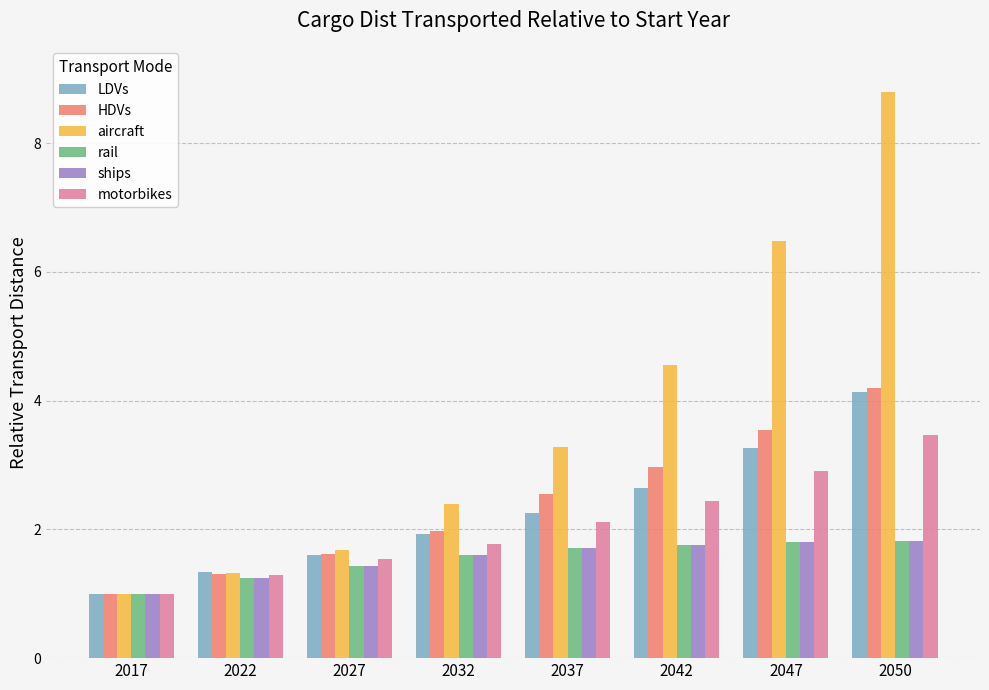

Are the bars grouped side by side (vs. stacked)?

Yes